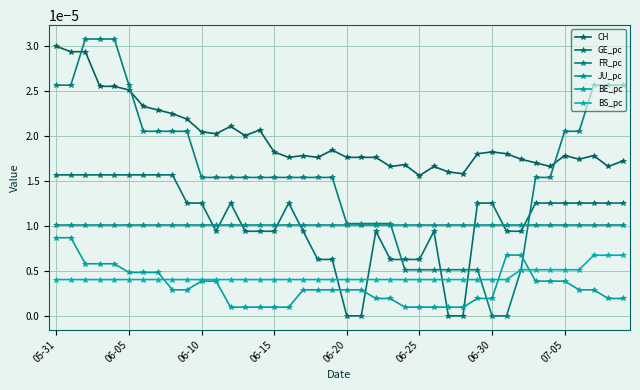

How many distinct data groups are displayed?

6